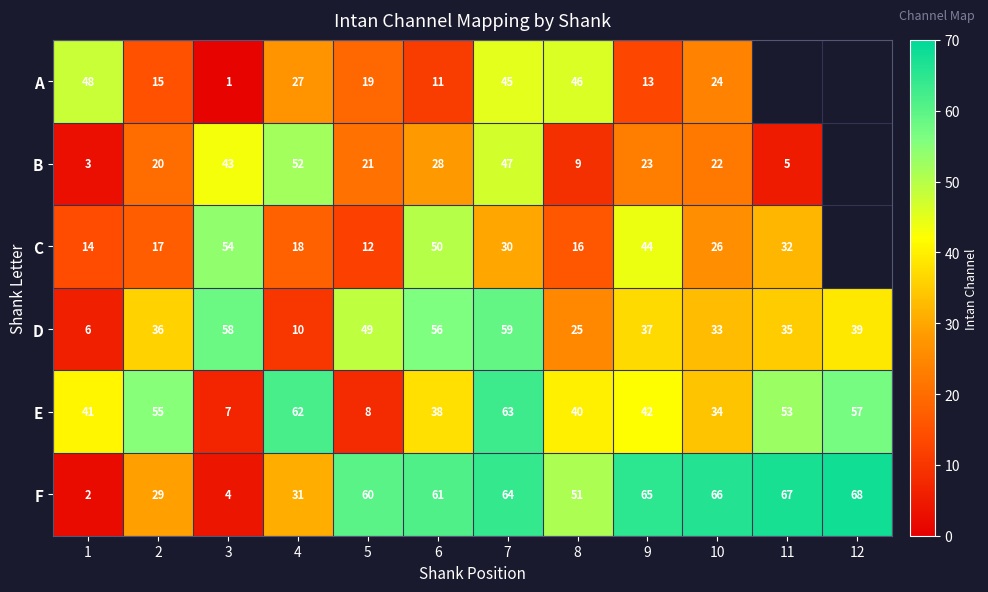

How many data points does each series have?

12